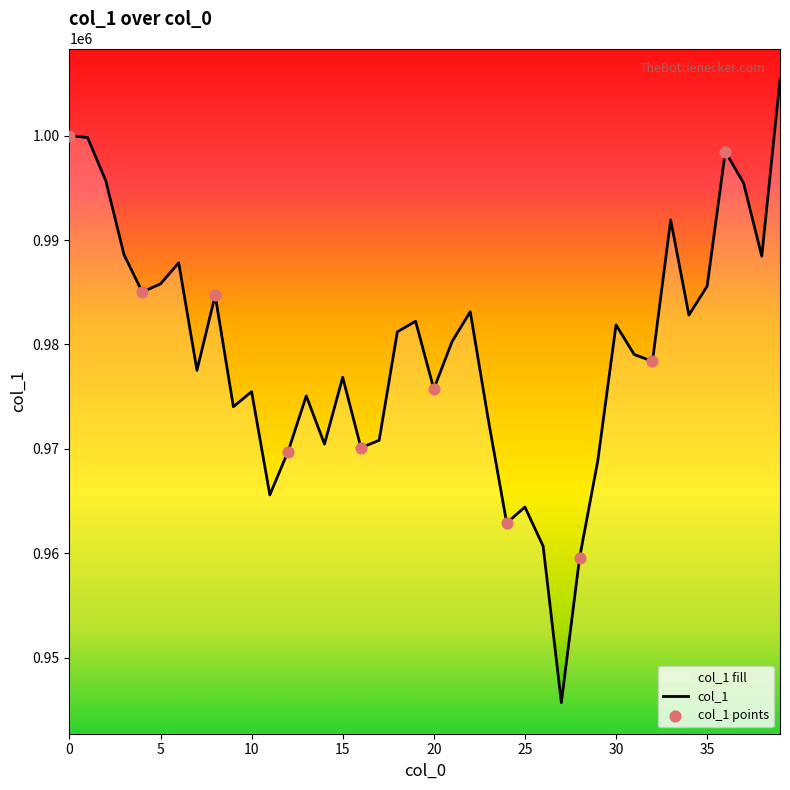

Between 38 and 25, which is larger?

38